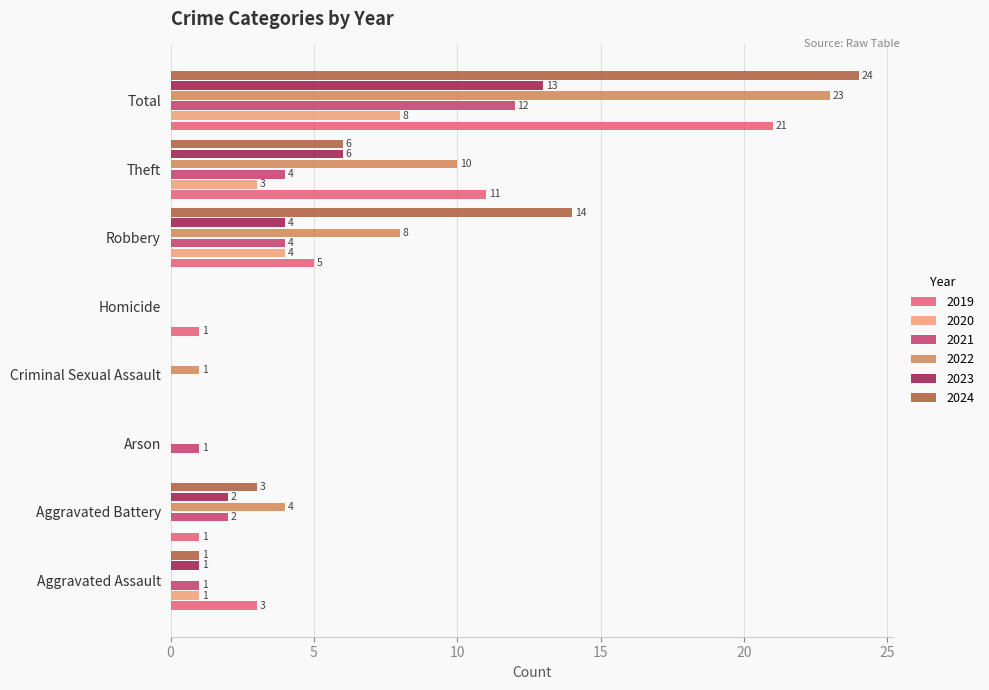

What is the highest value of the 2019 series?

21